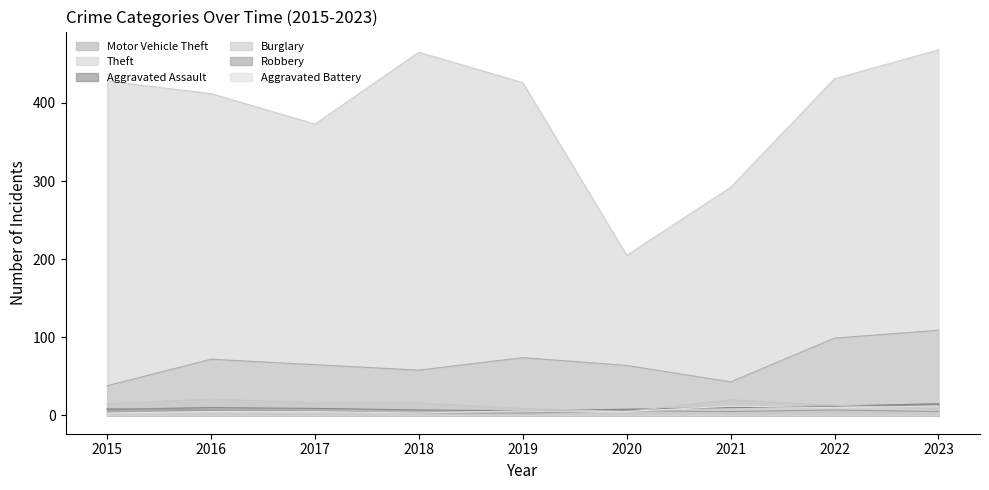

Where is the first local maximum for Motor Vehicle Theft?

2016